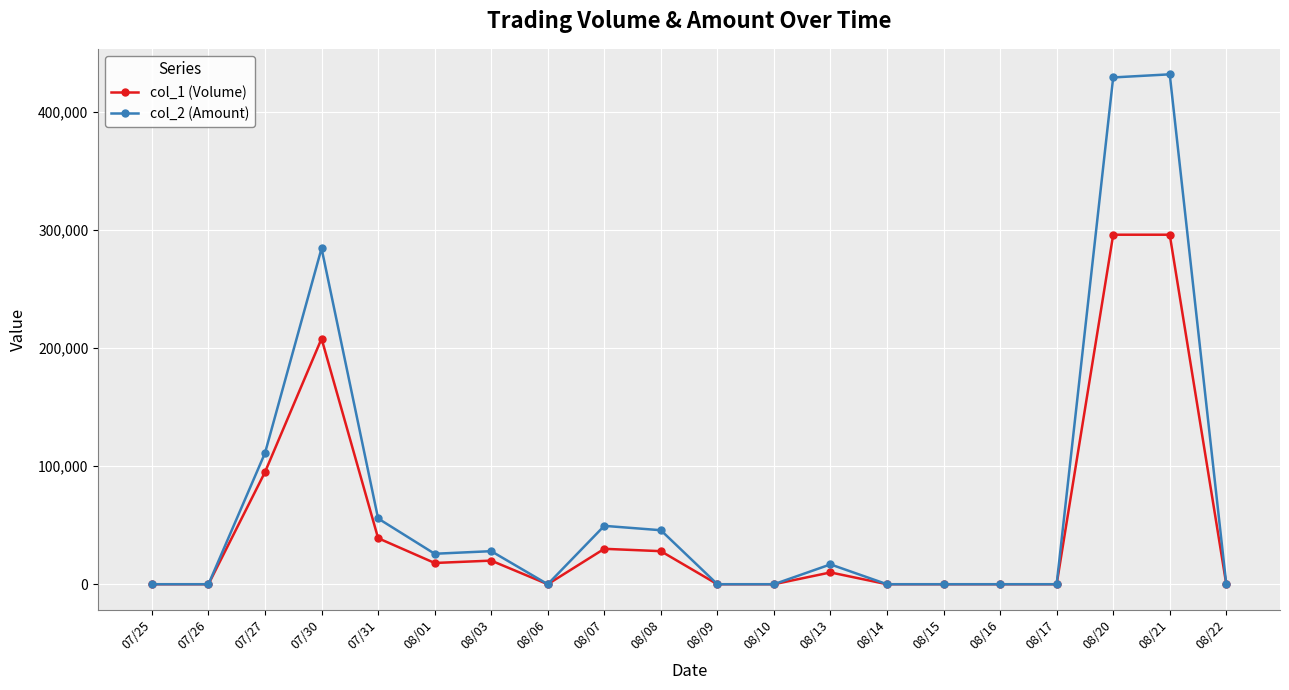

Is the value of col_2 (Amount) at 07/27 greater than the value of col_1 (Volume) at 08/13?

Yes